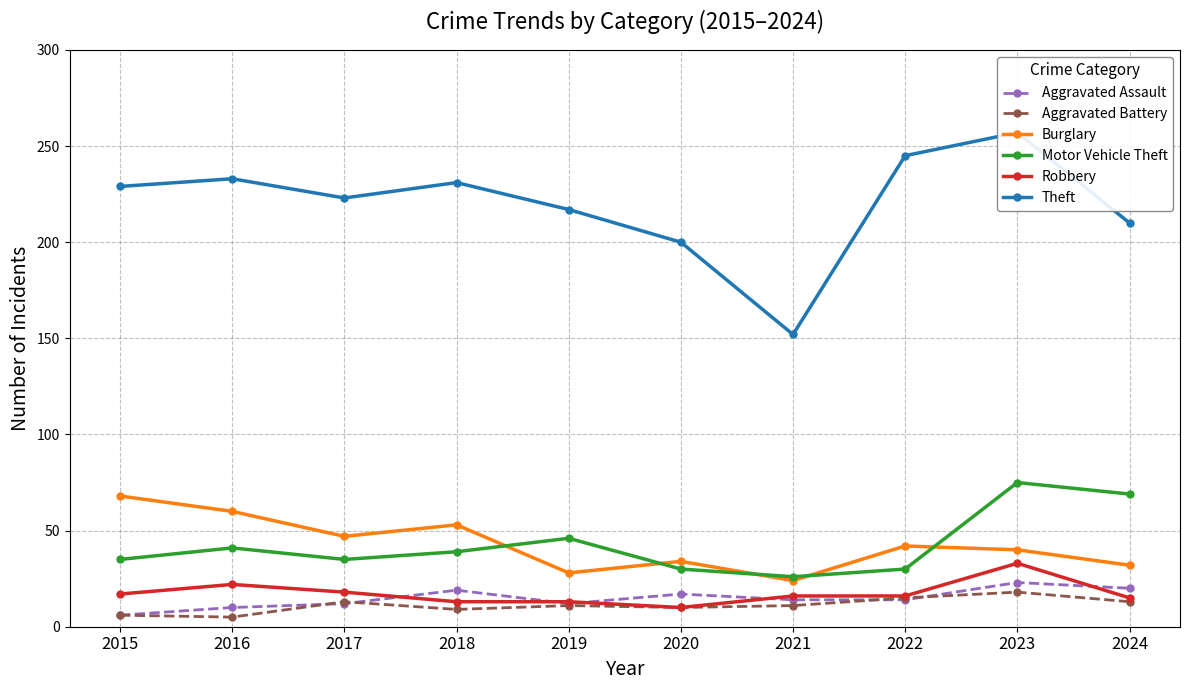

True or false: Motor Vehicle Theft and Robbery intersect in this chart.

False